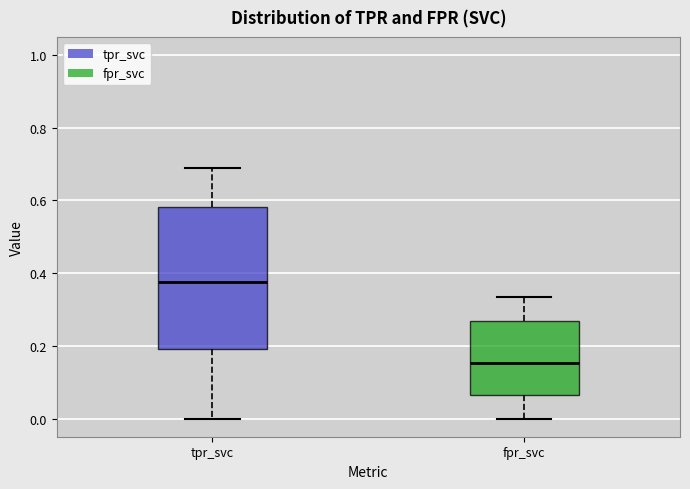

Where is the lower edge of the box for fpr_svc on the y-axis? The values are not printed on the chart, so give them approximately, as read against the axis.

0.06